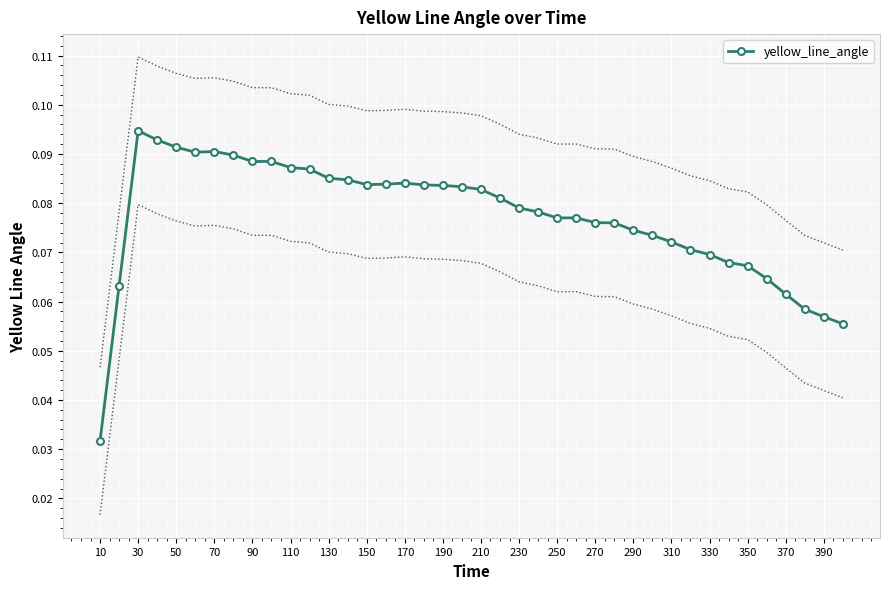

How many categories are shown in the chart?

40